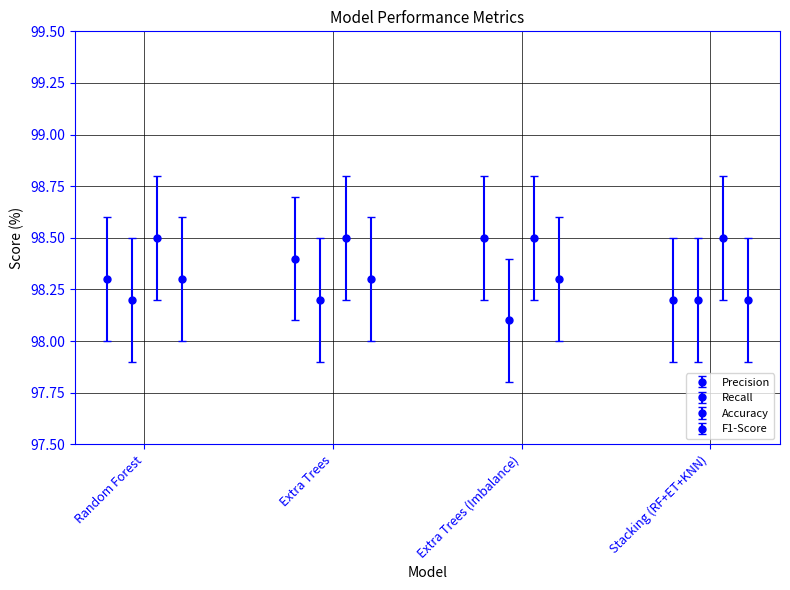

Which series has the largest range (max minus min)?

Precision